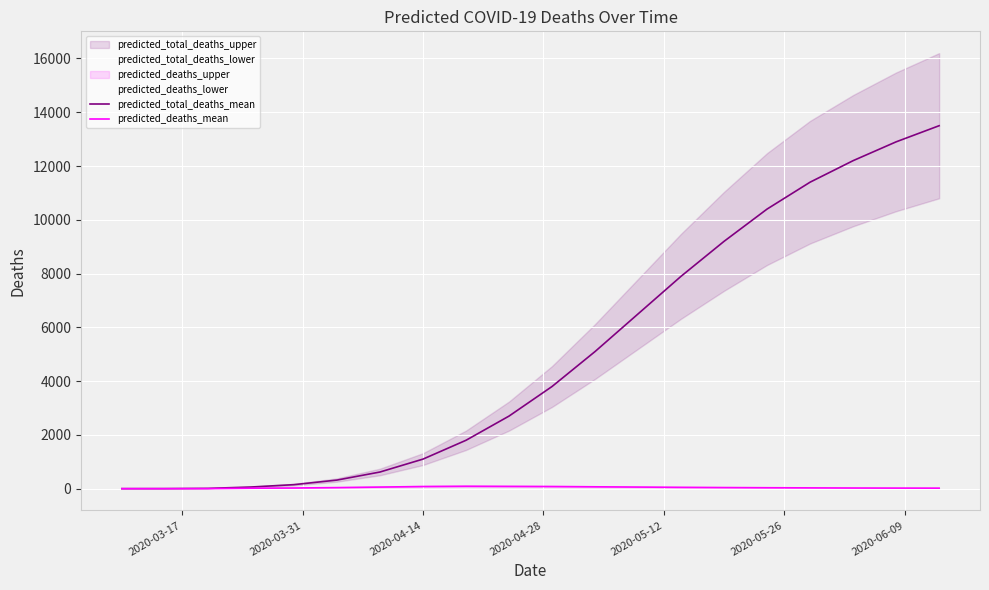

Is the value of predicted_total_deaths_mean at 14 greater than the value of predicted_deaths_mean at 16?

Yes